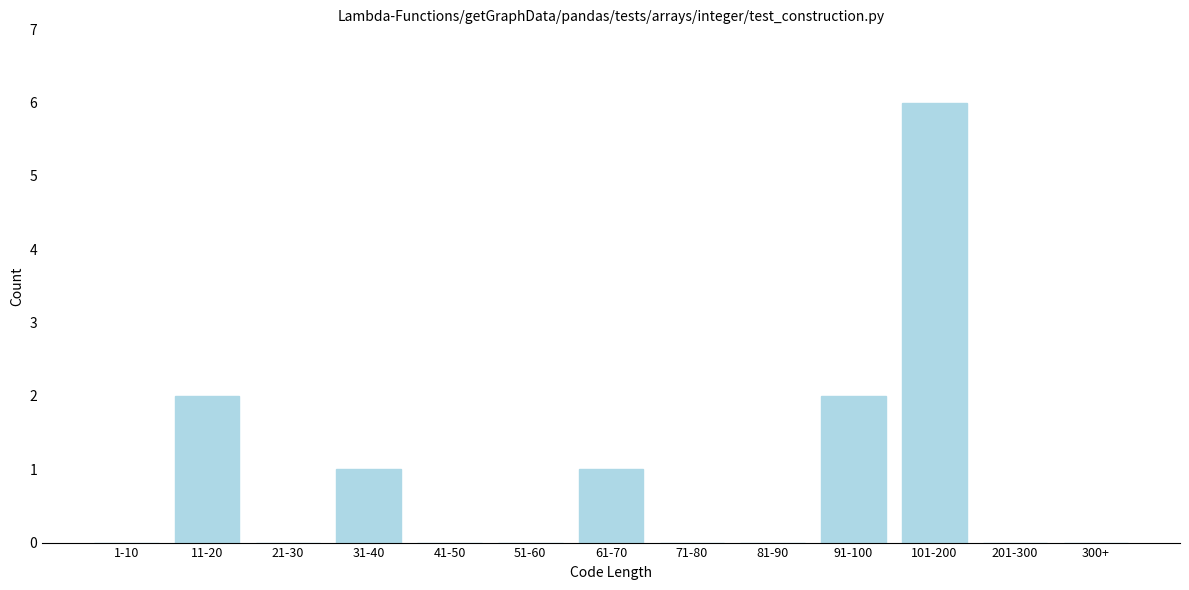

Reading left to right, transcribe all the data shown in this chart.

1-10=0	11-20=2	21-30=0	31-40=1	41-50=0	51-60=0	61-70=1	71-80=0	81-90=0	91-100=2	101-200=6	201-300=0	300+=0